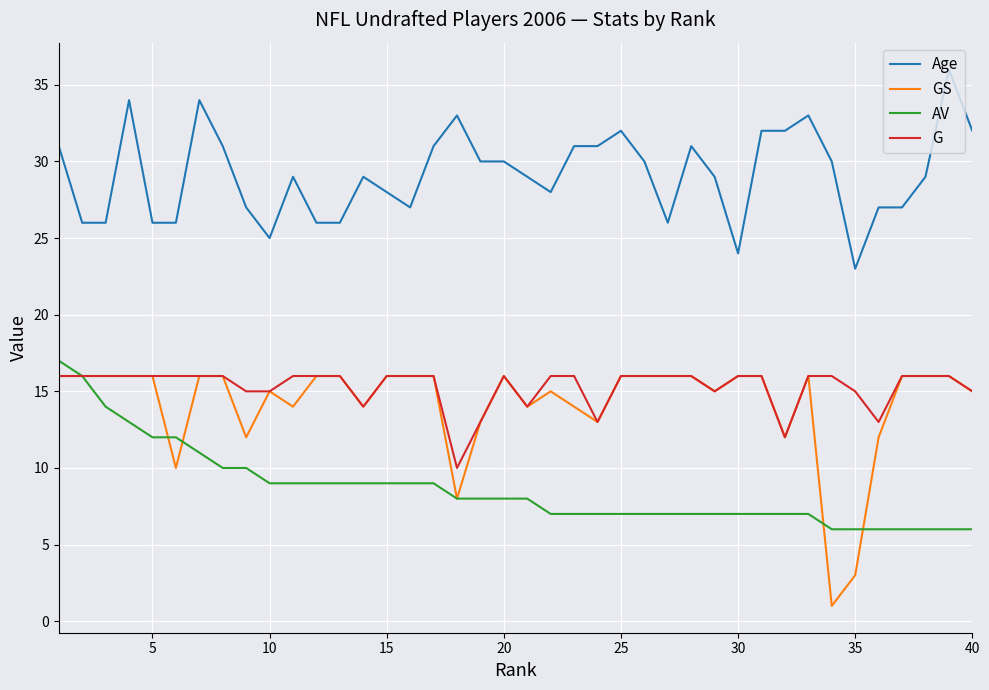

True or false: Age and GS cross at least once.

False